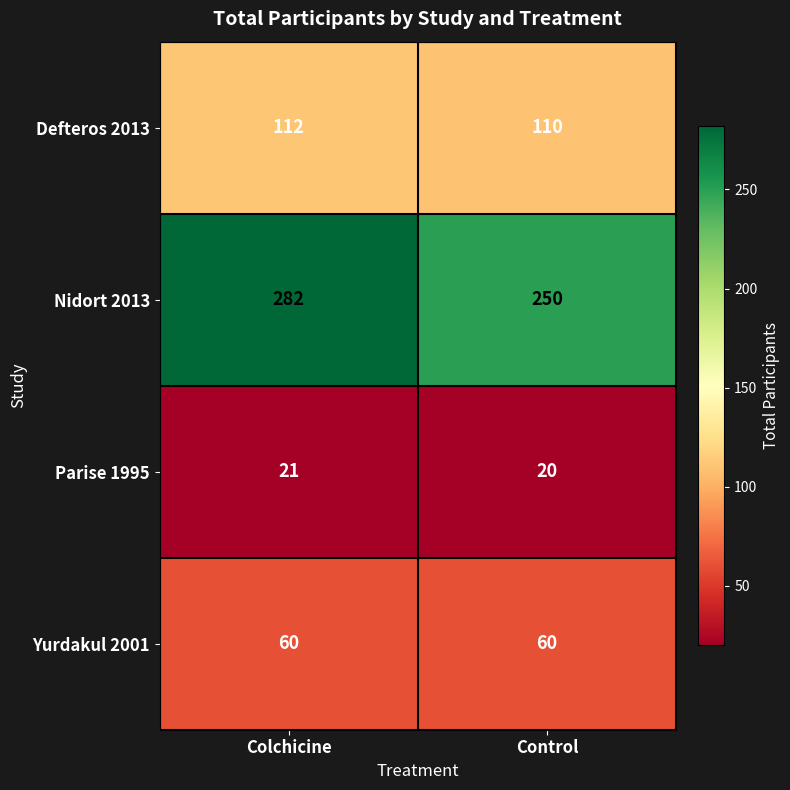

Count the number of categories in the chart.

2